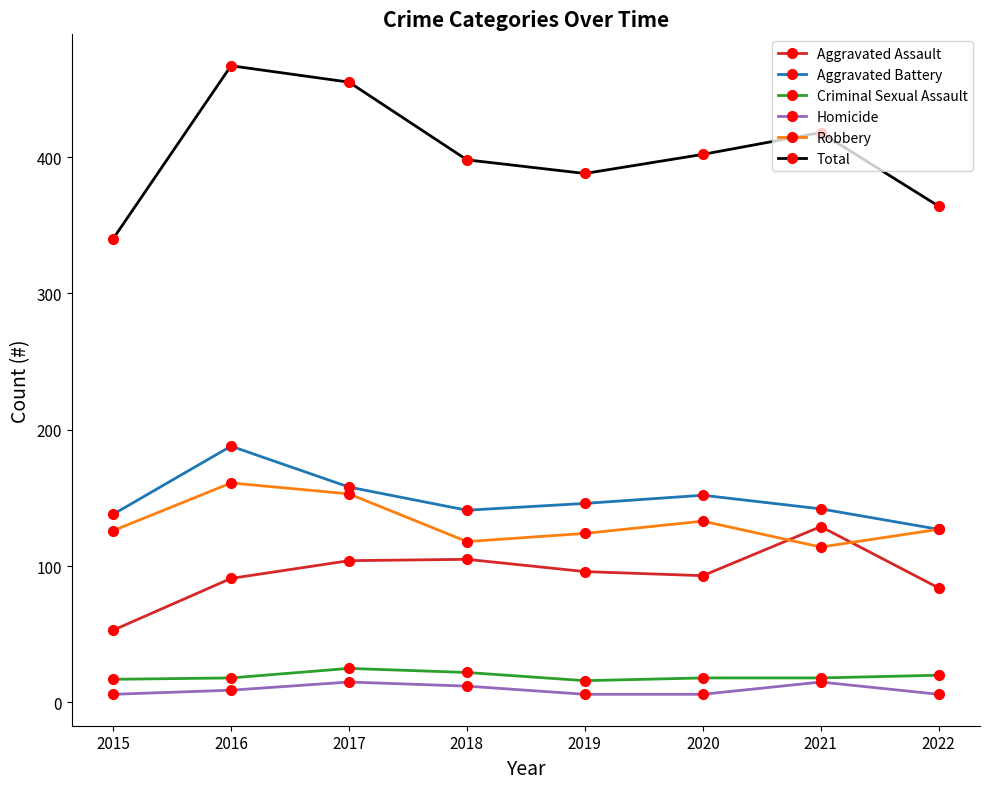

At how many categories does at least one series exceed 333?

8